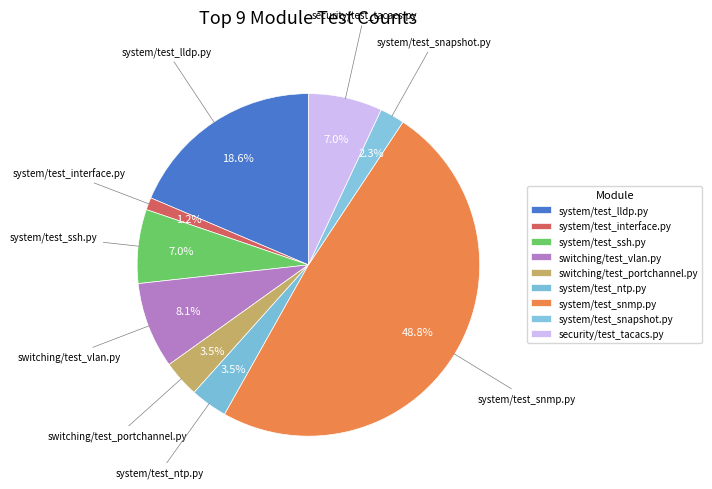

What is the change in value from system/test_interface.py to switching/test_vlan.py?

+6